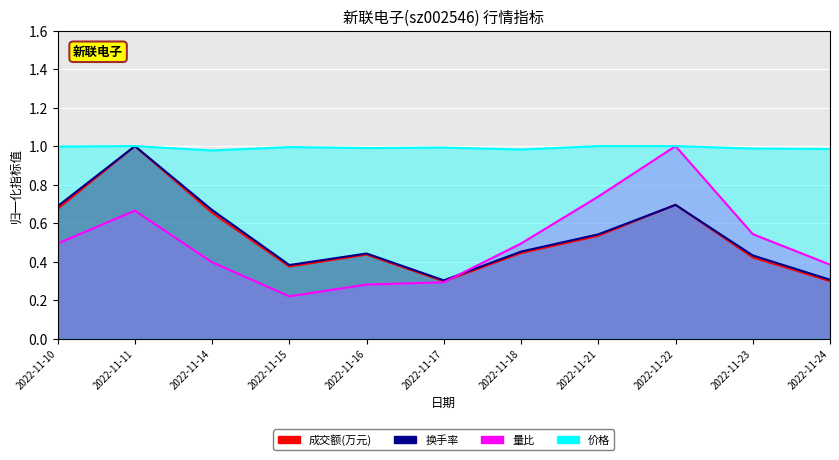

Reading left to right, list all the values displayed in this chart.

成交额(万元): 2022-11-10=0.7	2022-11-11=1.0	2022-11-14=0.7	2022-11-15=0.4	2022-11-16=0.4	2022-11-17=0.3	2022-11-18=0.4	2022-11-21=0.5	2022-11-22=0.7	2022-11-23=0.4	2022-11-24=0.3
换手率: 2022-11-10=0.7	2022-11-11=1.0	2022-11-14=0.7	2022-11-15=0.4	2022-11-16=0.4	2022-11-17=0.3	2022-11-18=0.5	2022-11-21=0.5	2022-11-22=0.7	2022-11-23=0.4	2022-11-24=0.3
量比: 2022-11-10=0.5	2022-11-11=0.7	2022-11-14=0.4	2022-11-15=0.2	2022-11-16=0.3	2022-11-17=0.3	2022-11-18=0.5	2022-11-21=0.7	2022-11-22=1.0	2022-11-23=0.5	2022-11-24=0.4
价格: 2022-11-10=1.0	2022-11-11=1.0	2022-11-14=1.0	2022-11-15=1.0	2022-11-16=1.0	2022-11-17=1.0	2022-11-18=1.0	2022-11-21=1.0	2022-11-22=1.0	2022-11-23=1.0	2022-11-24=1.0